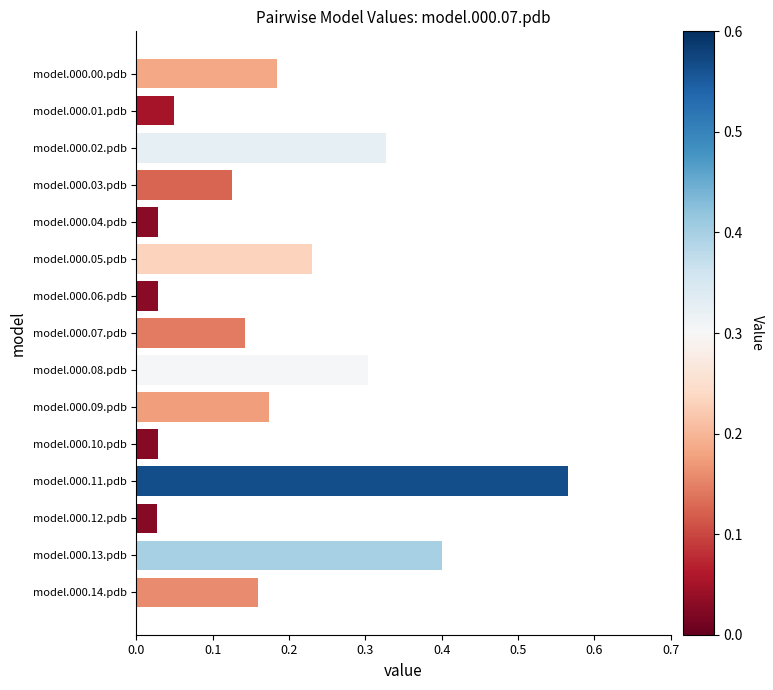

What is the label of the 6th bar from the bottom?

model.000.09.pdb